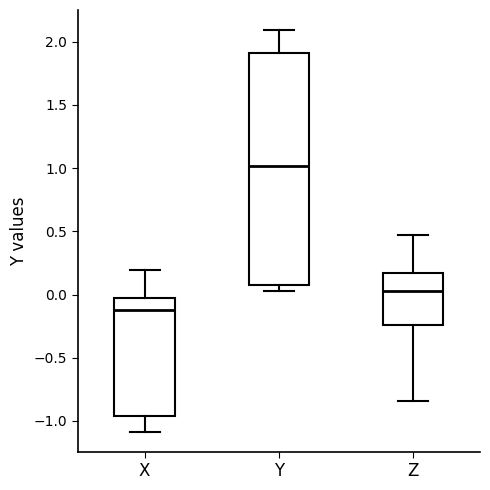

Comparing the boxes themselves (not the whiskers), which one is the tallest?

Y